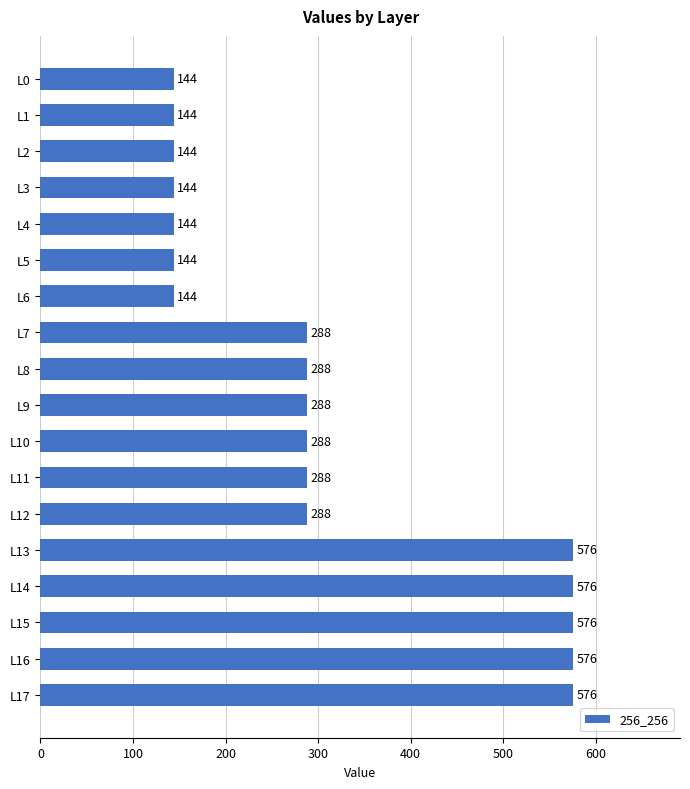

What is the sum of all values?

5616